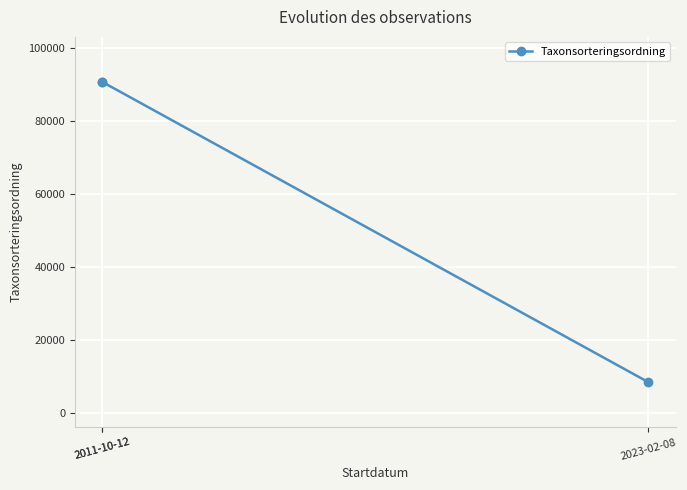

What is the difference between the maximum and minimum values?

82264